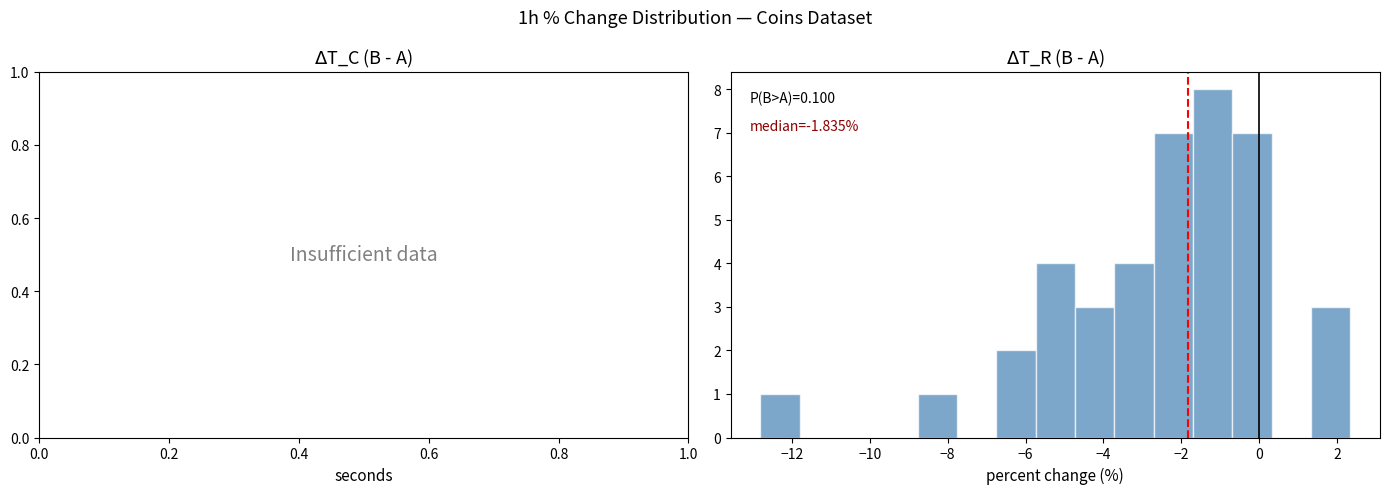

Over which range of the x-axis is the bar tallest?

-1.6 to -0.6